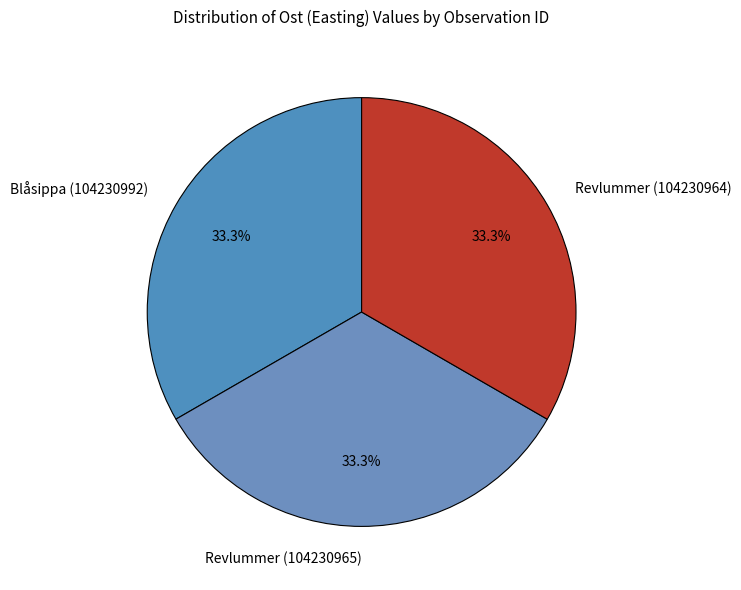

To the nearest percent, what percentage of the pie is Revlummer (104230964)?

33%